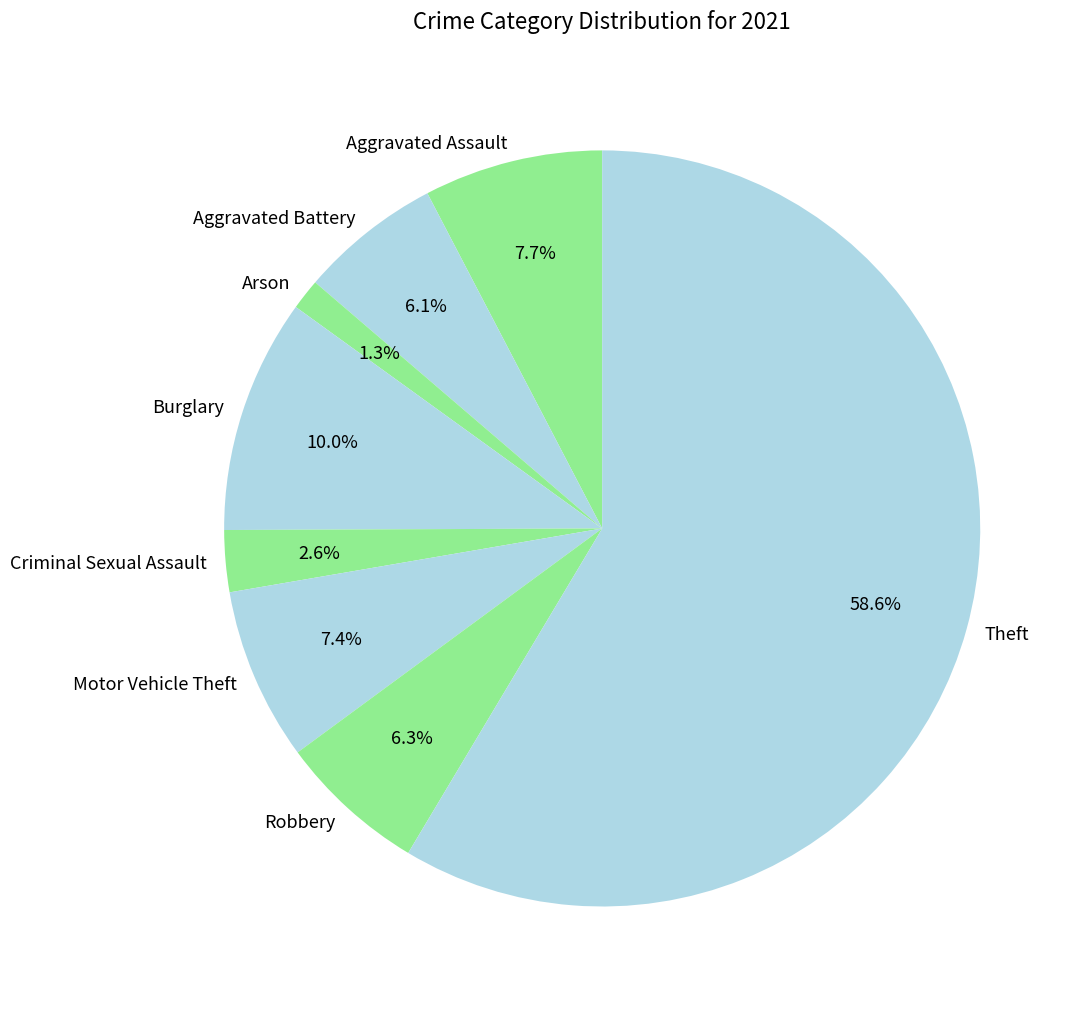

What is the total percentage of Arson and Motor Vehicle Theft?

8.7%